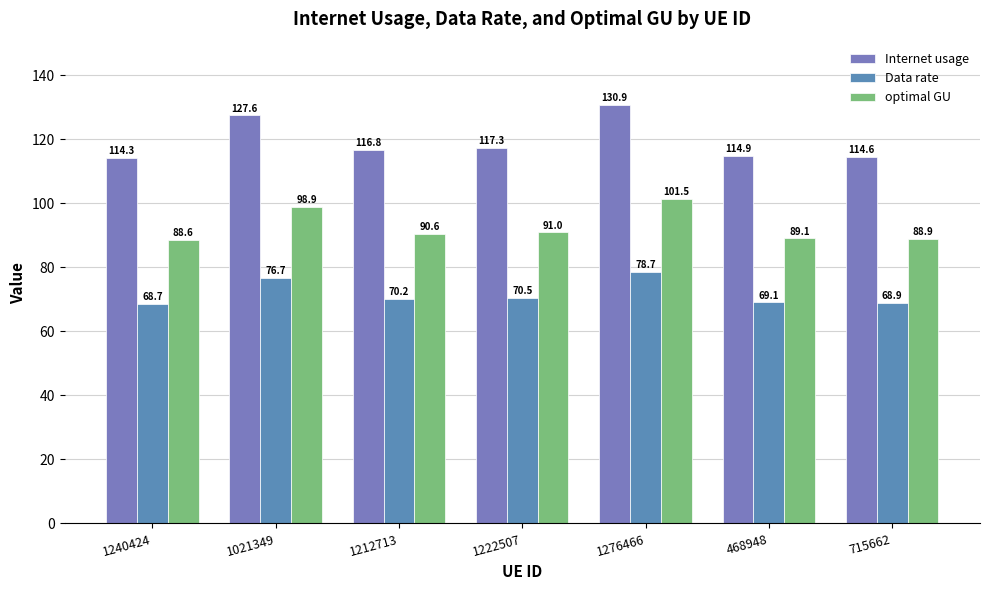

List the series in order of their overall mean, lowest first.

Data rate, optimal GU, Internet usage